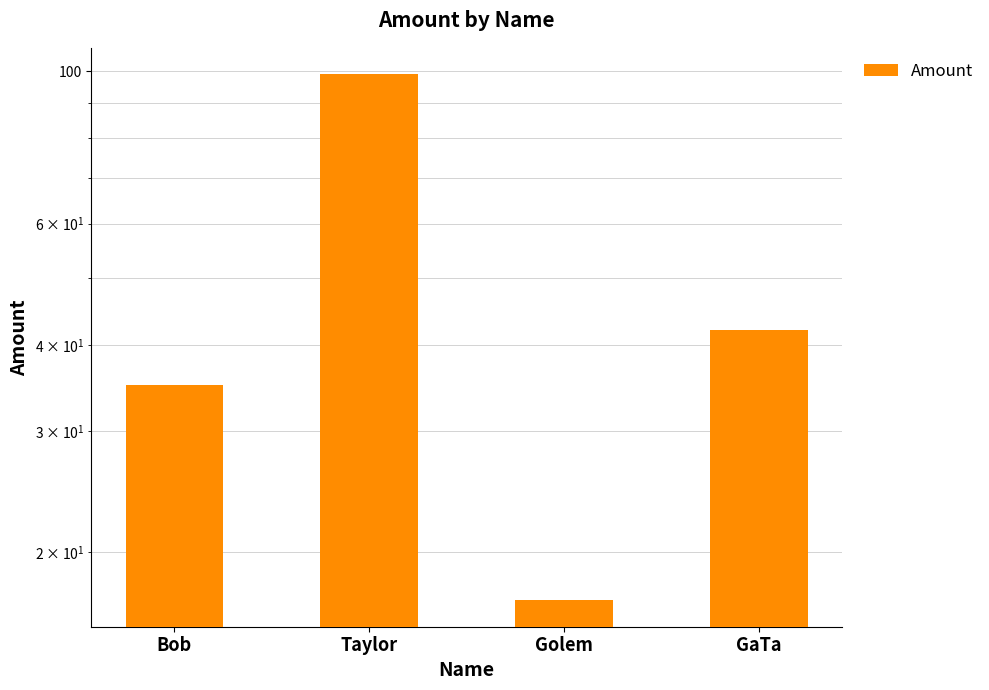

Reading left to right, extract all data points from this chart.

Bob=35	Taylor=99	Golem=17	GaTa=42